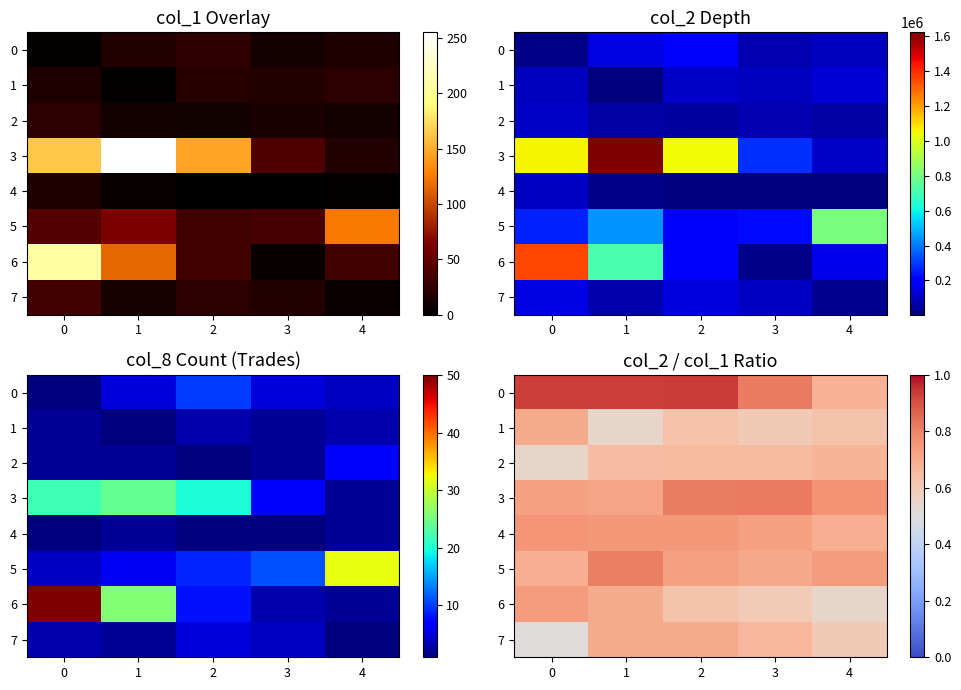

What is the lowest value of the row_3 series?

0.7